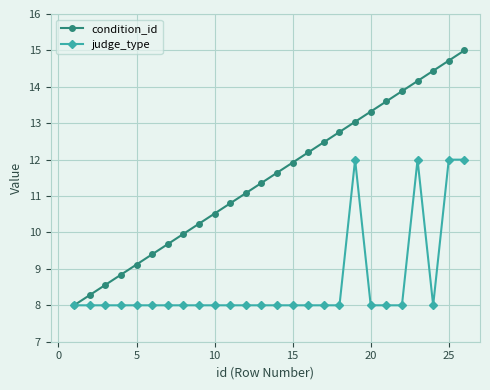

True or false: judge_type has more than 0 points higher than both neighbors.

True